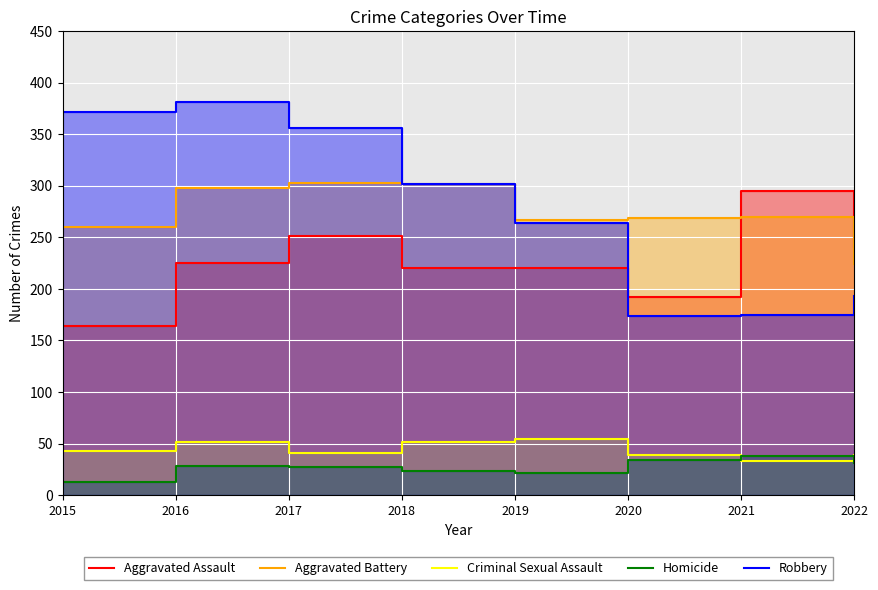

Read the Homicide value at 2019.

21